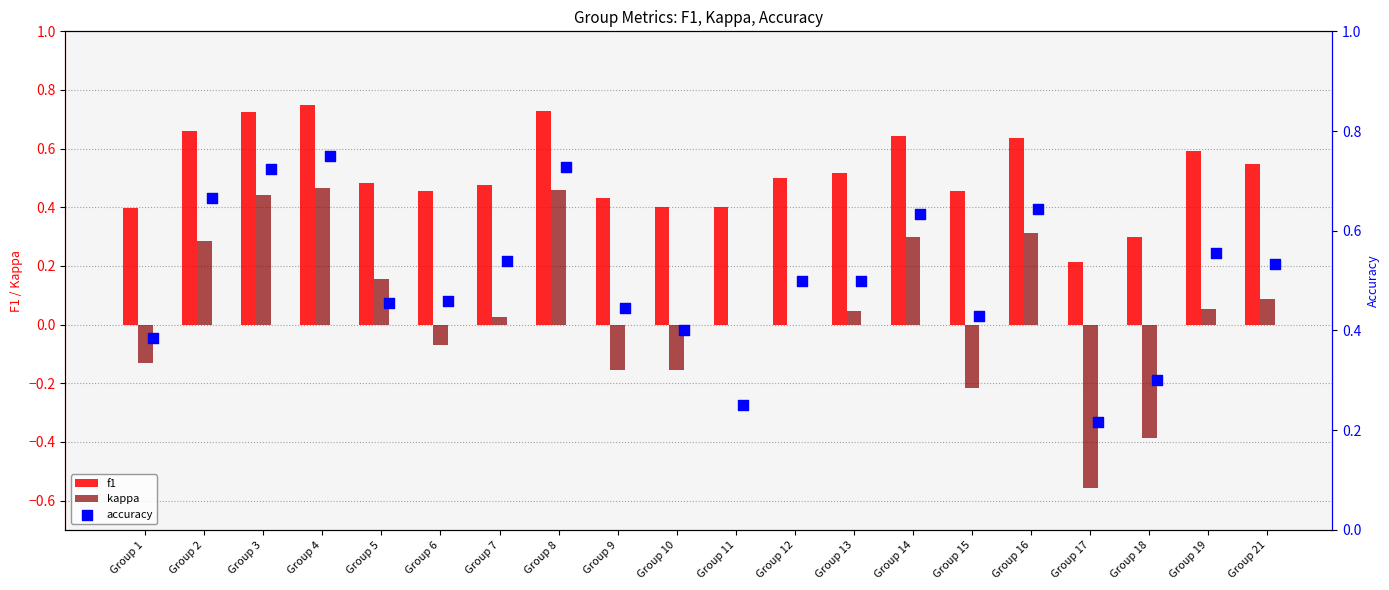

Which series has the largest total across all categories?

f1